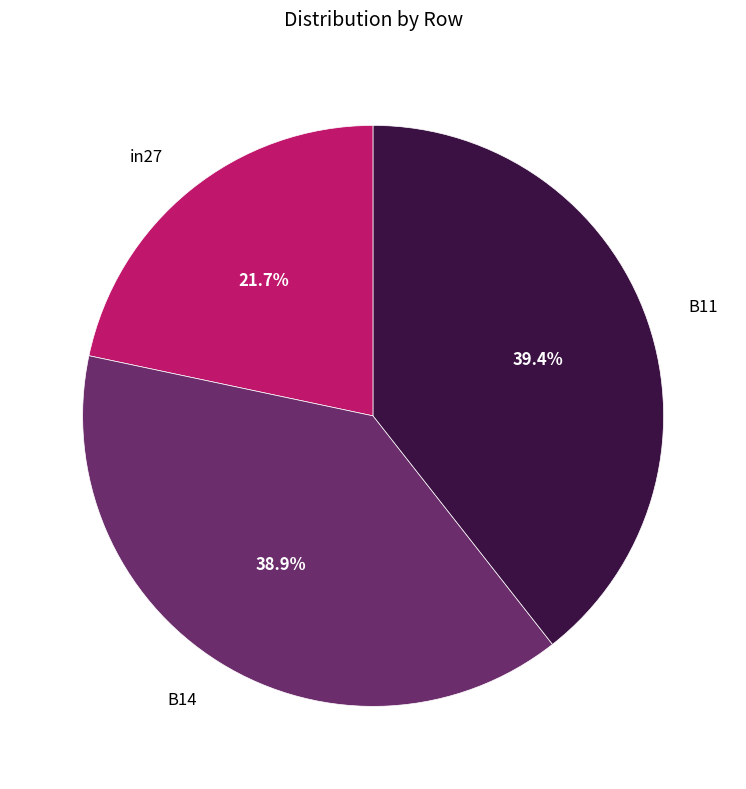

What portion of the pie excludes B14?

61.1%